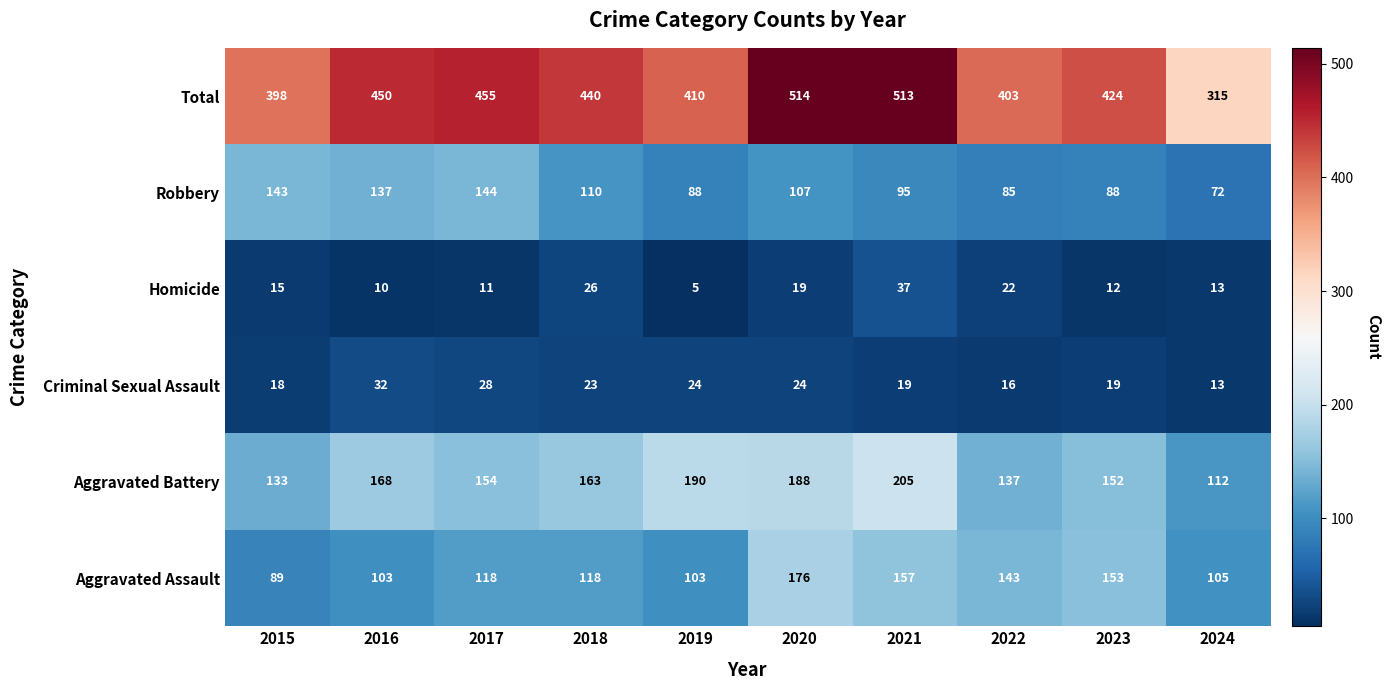

What is the sum of the Robbery values at 2019 and 2022?

173